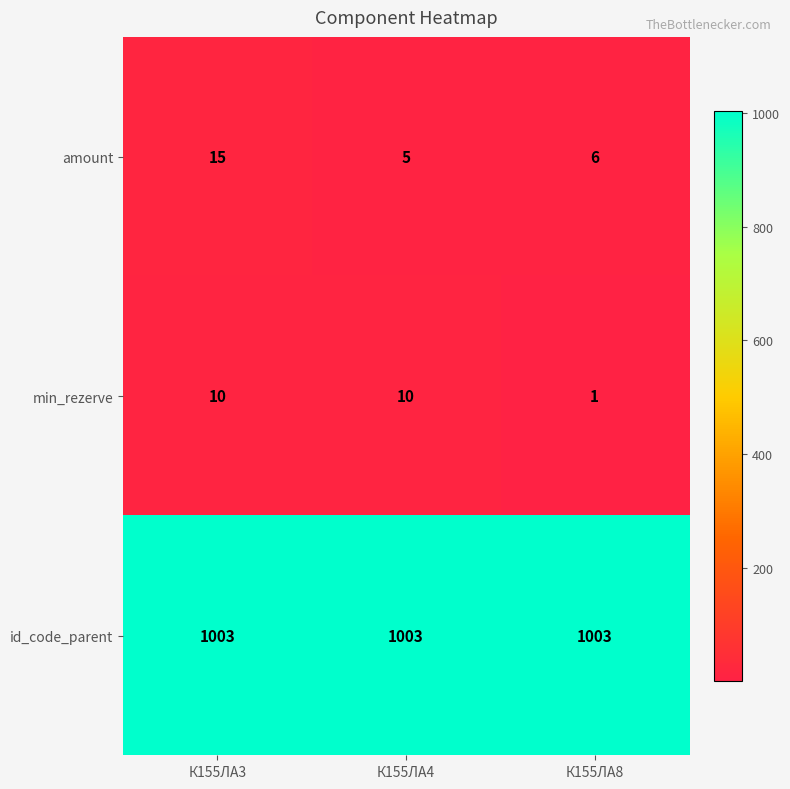

What is the minimum value for id_code_parent?

1003